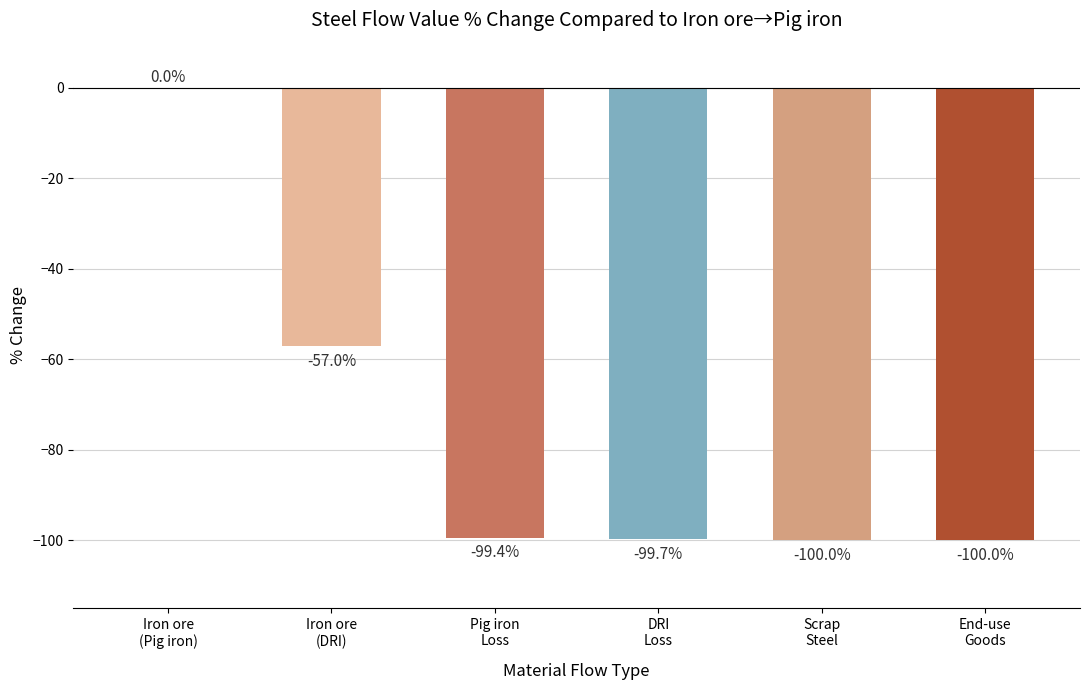

Count the number of categories in the chart.

6